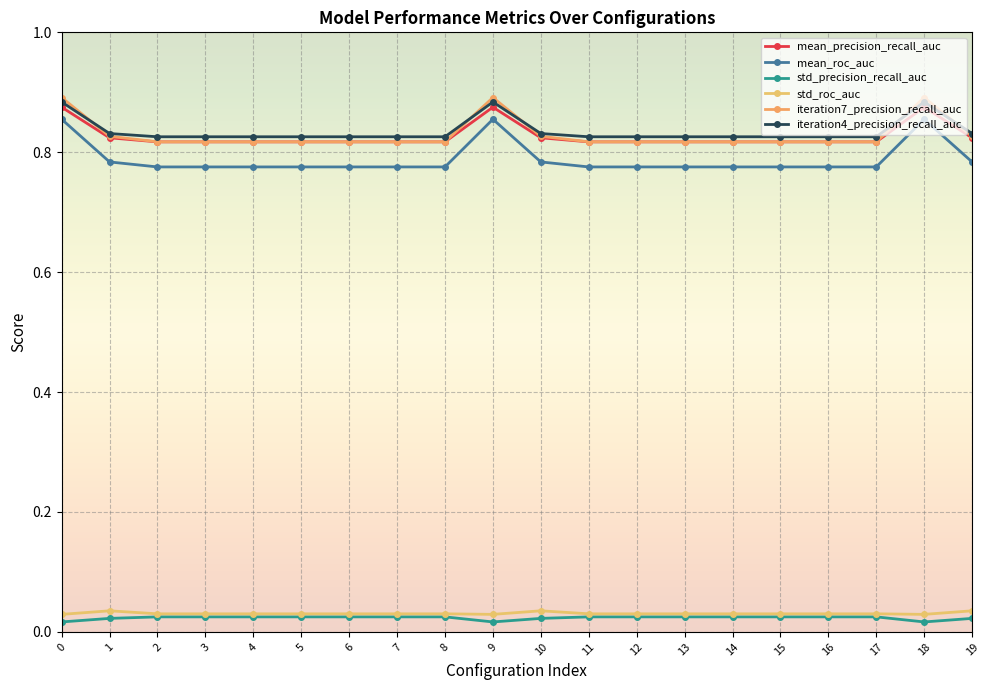

Is this an area chart (filled region under the line)?

No